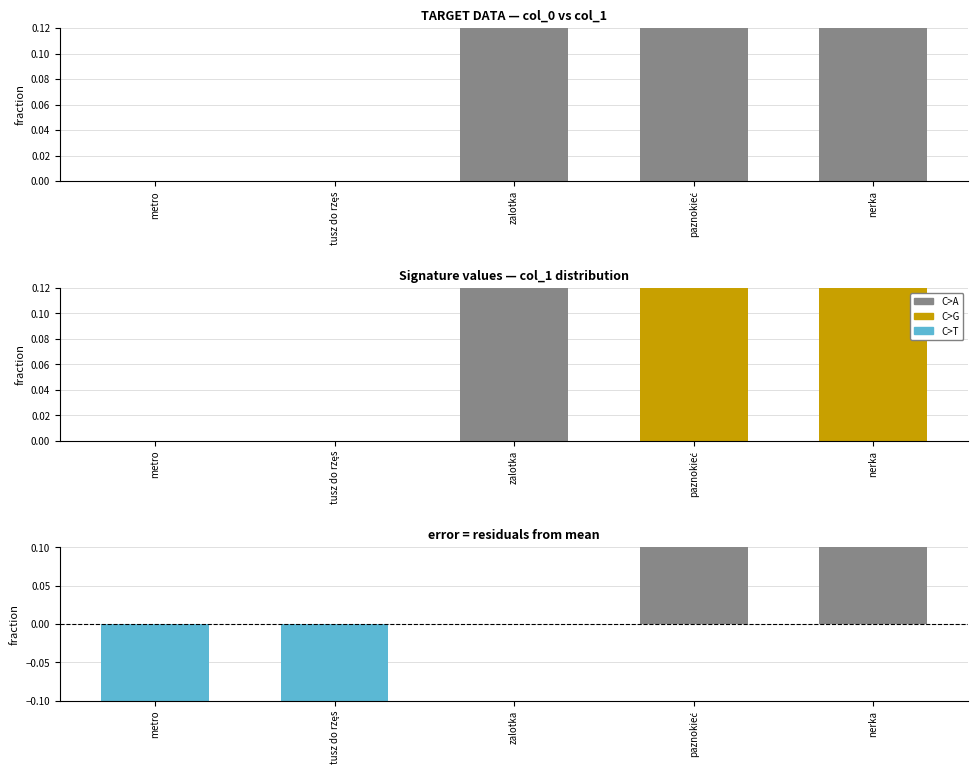

The residual series shows -1 at tusz do rzęs. True or false?

True